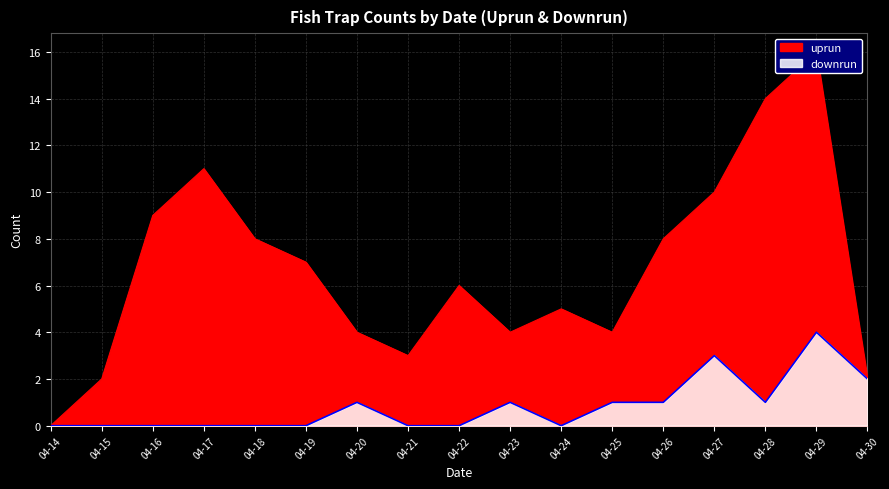

The value of downrun at 04-15 is 0. True or false?

True